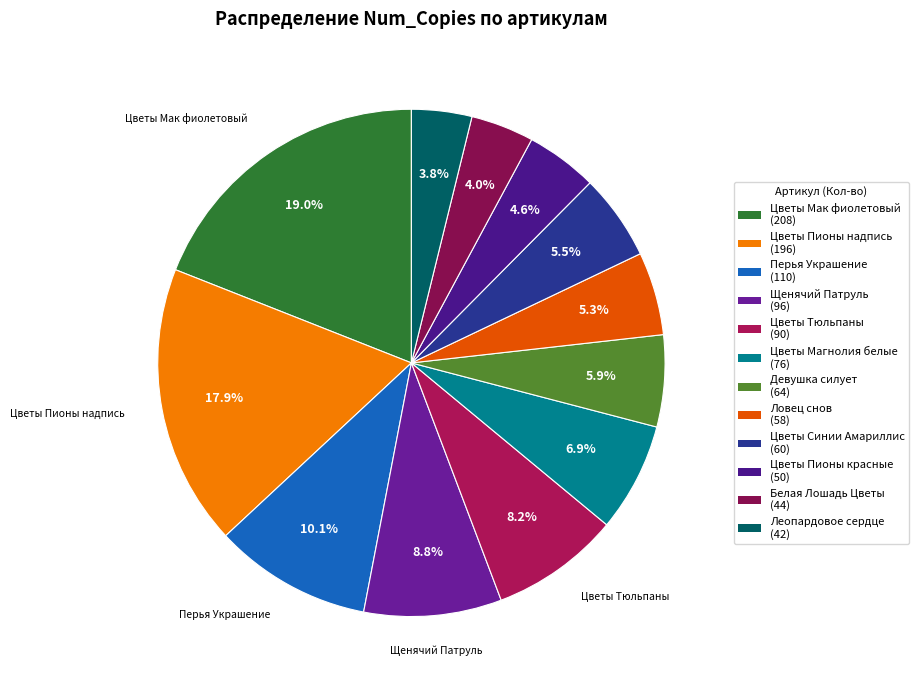

Is Цветы Пионы красные the majority of the pie?

No